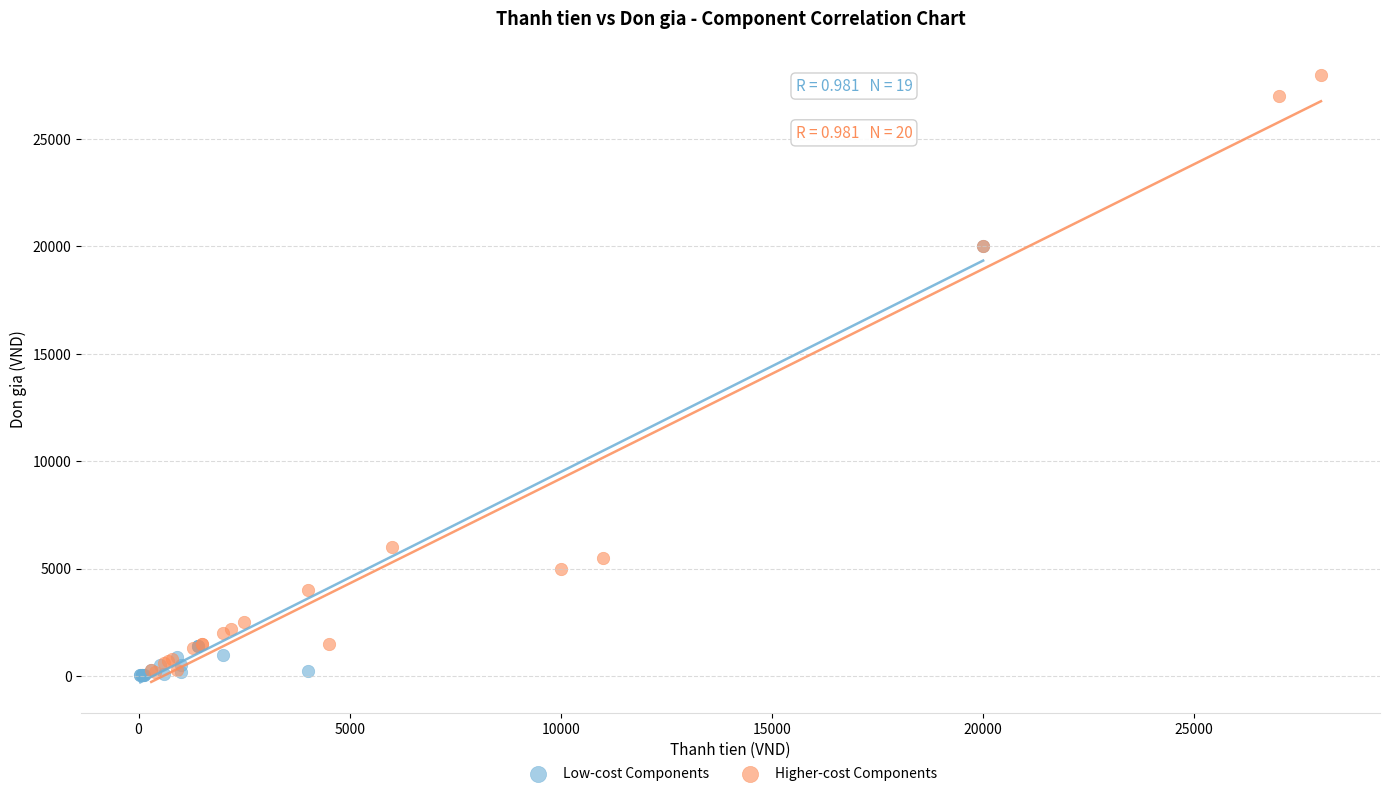

Which series has the widest spread of Y values?

Higher-cost Components